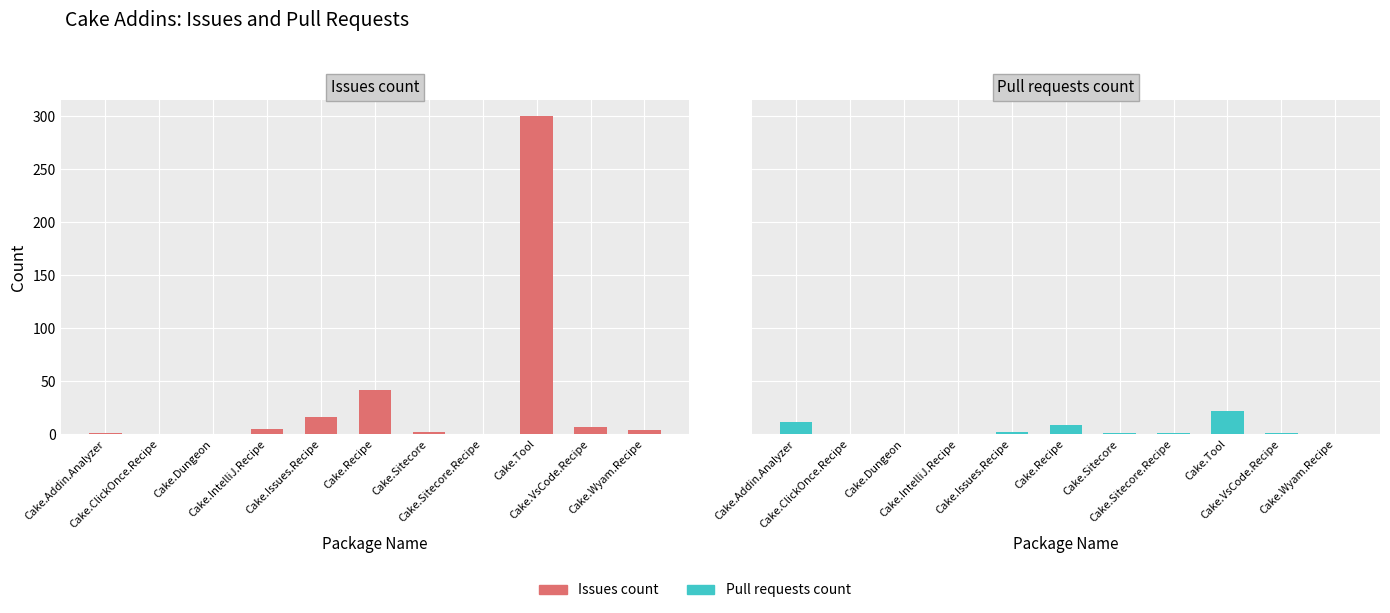

The Issues count series shows 126 at Cake.Tool. True or false?

False